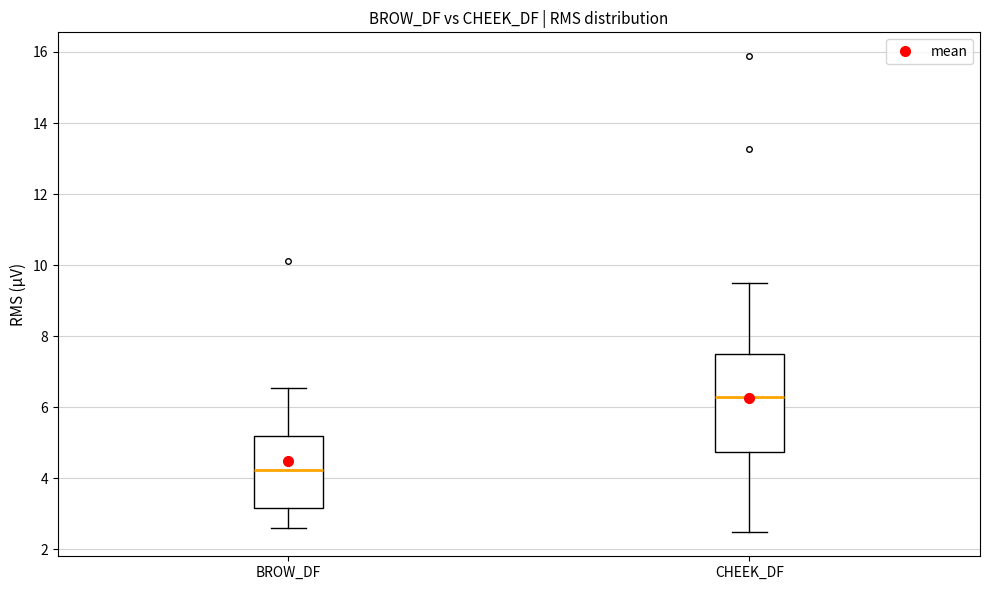

Reading left to right, transcribe this box plot: for each box, give where its median line is, the range the box spans, and where its two whiskers end, as read against the y-axis. The values are not printed on the chart, so give them approximately, as read against the axis.

BROW_DF: median 4.2, box 3.2 to 5.2, whiskers 2.6 to 6.6
CHEEK_DF: median 6.2, box 4.8 to 7.4, whiskers 2.4 to 9.4